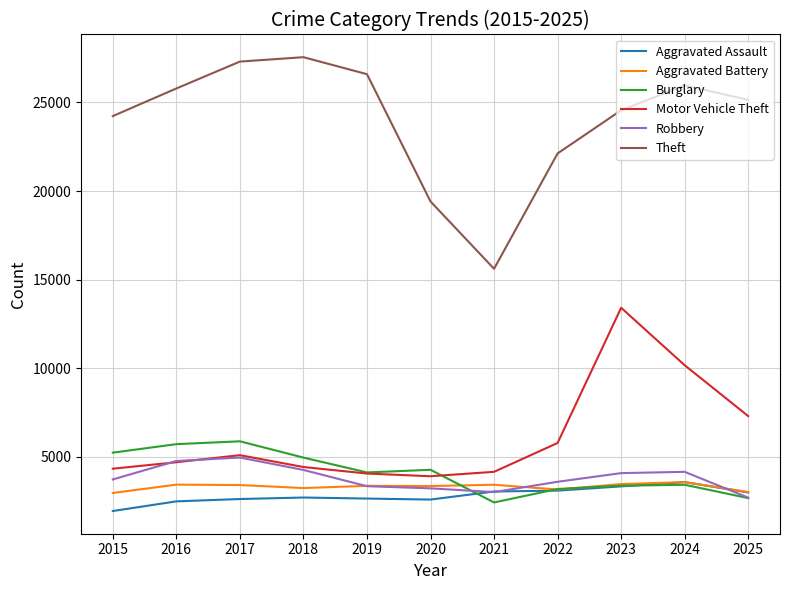

The value of Theft at 2020 is 19409. True or false?

True